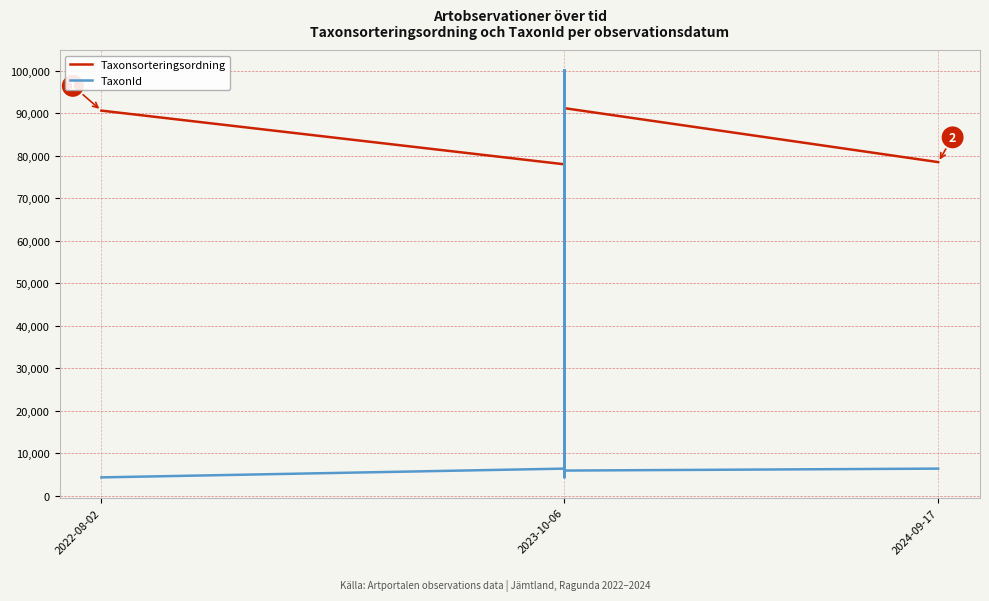

Reading left to right, what are all the values shown in this chart?

Taxonsorteringsordning: 90653	78021	56753	56753	77424	79118	79084	79084	91217	56753	91228	78542
TaxonId: 4364	6425	100109	100109	6437	6464	6458	6458	4366	100109	5966	6425